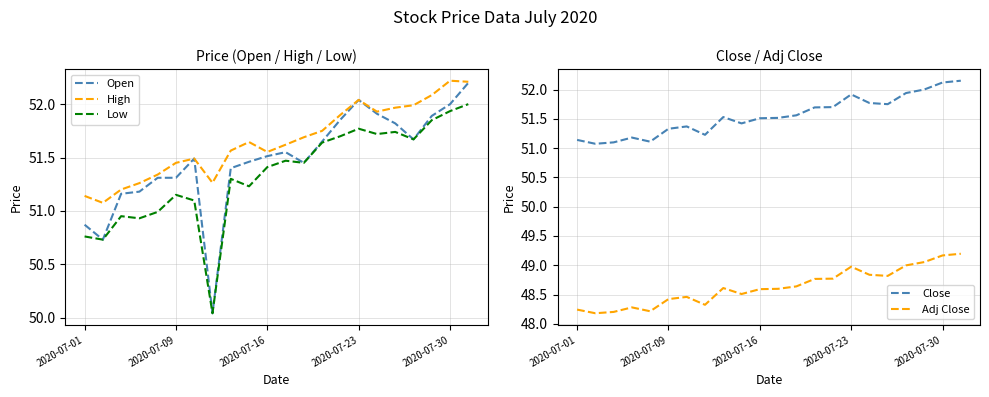

The Adj Close series shows 48.5 at 6. True or false?

True